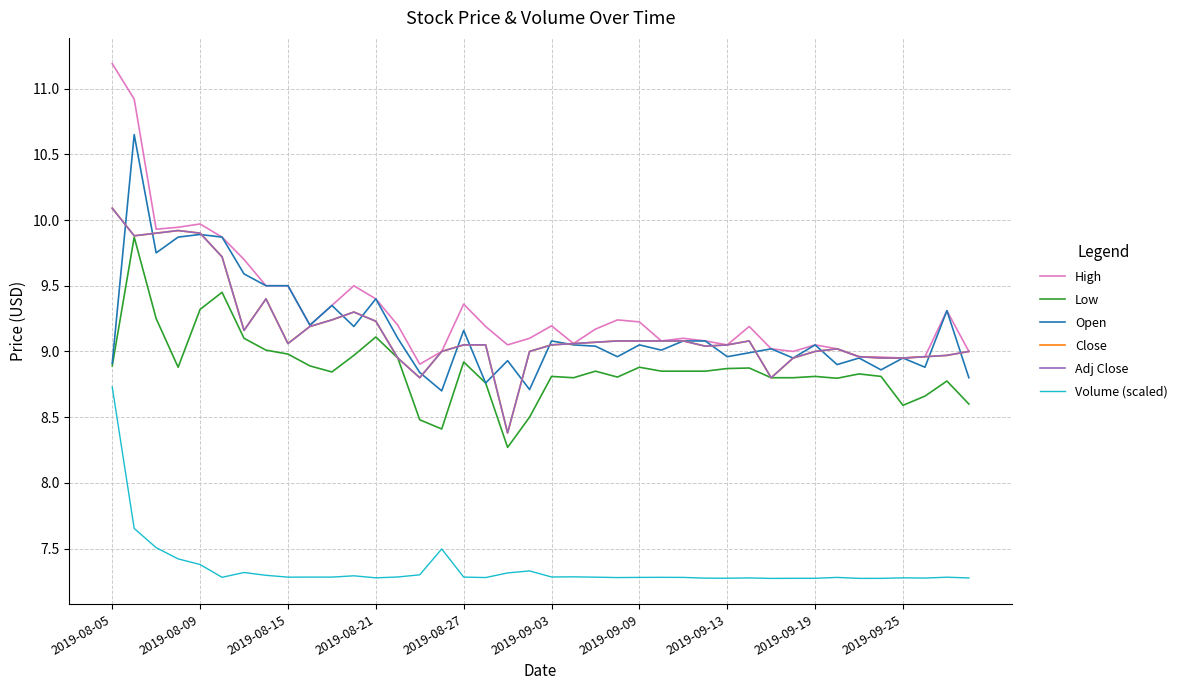

How many lines are shown in the chart?

6